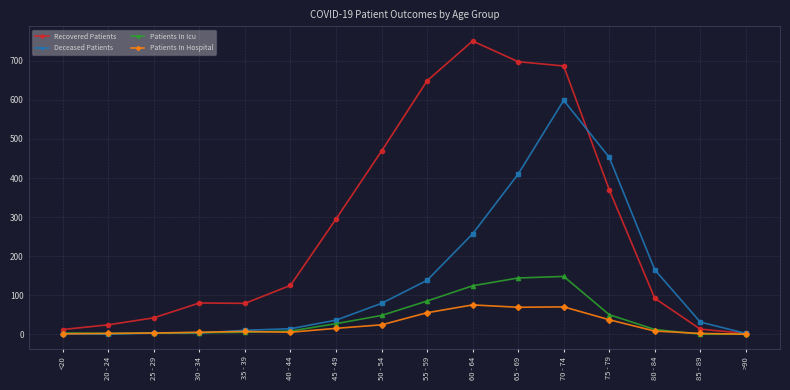

Where does the Patients In Icu series first go above 12?

45 - 49